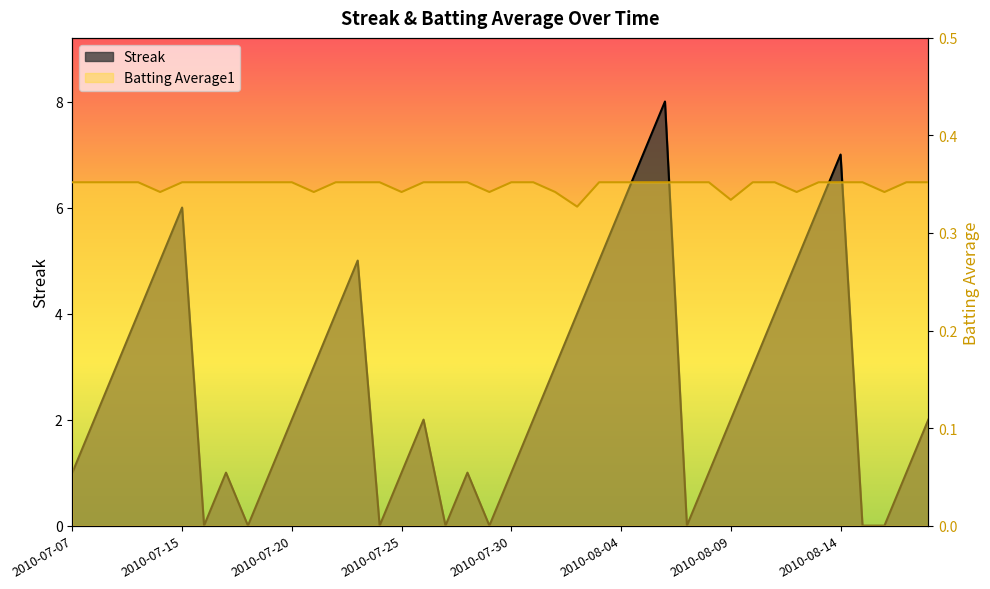

What is the maximum value shown in the chart?

8.0